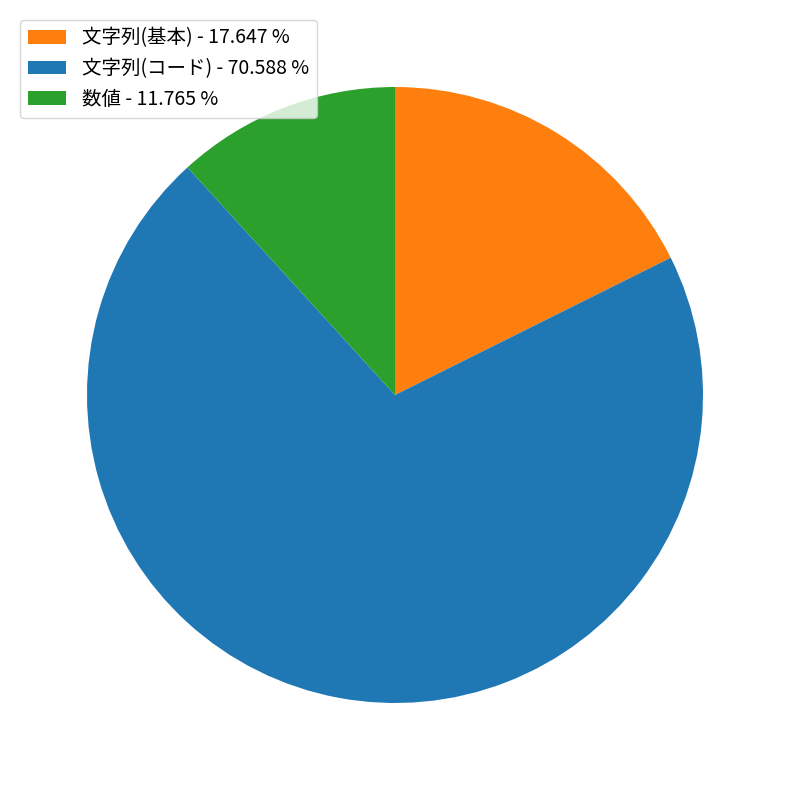

Which slice represents more than half of the pie?

文字列(コード) - 70.588 %